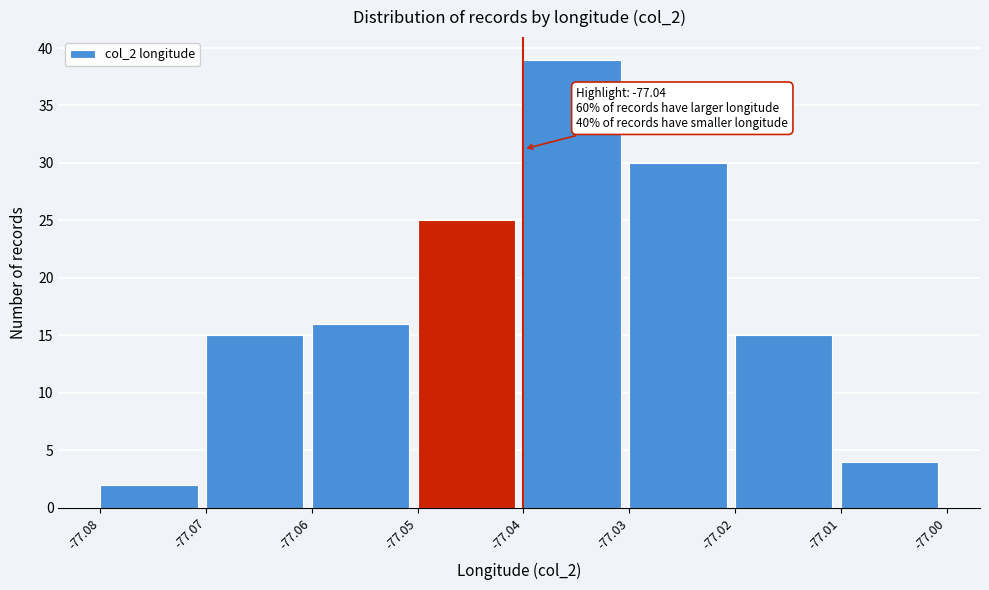

Which range on the x-axis has the tallest bar?

-77.04 to -77.03